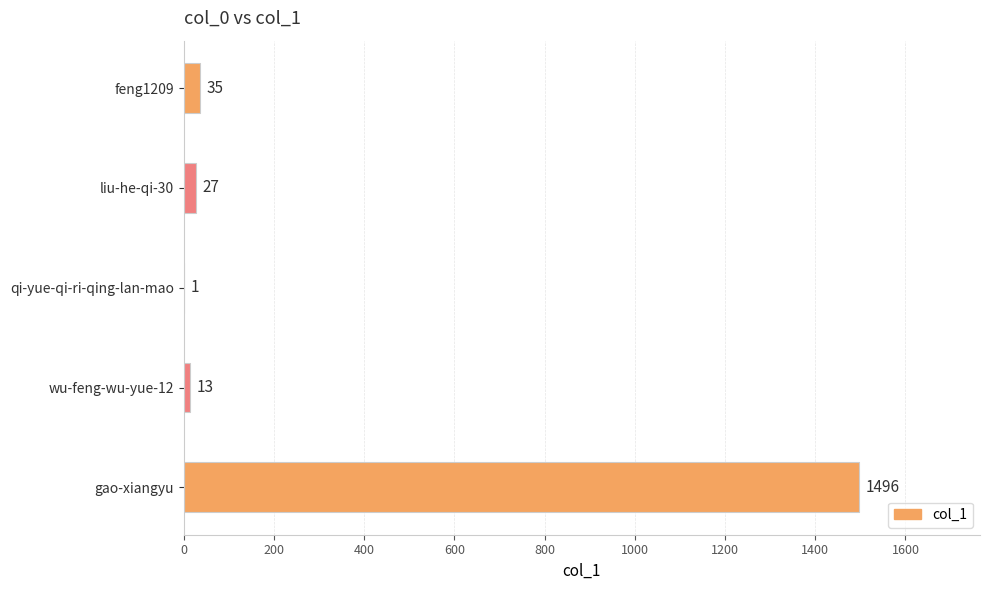

How many data points does each series have?

5